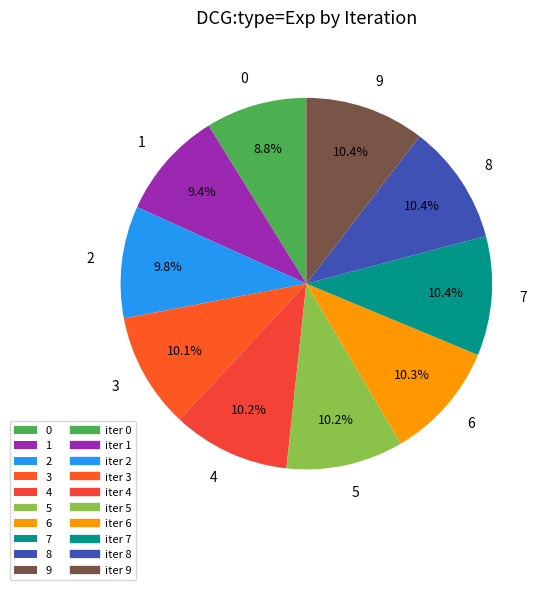

Is there a majority slice in this chart?

No